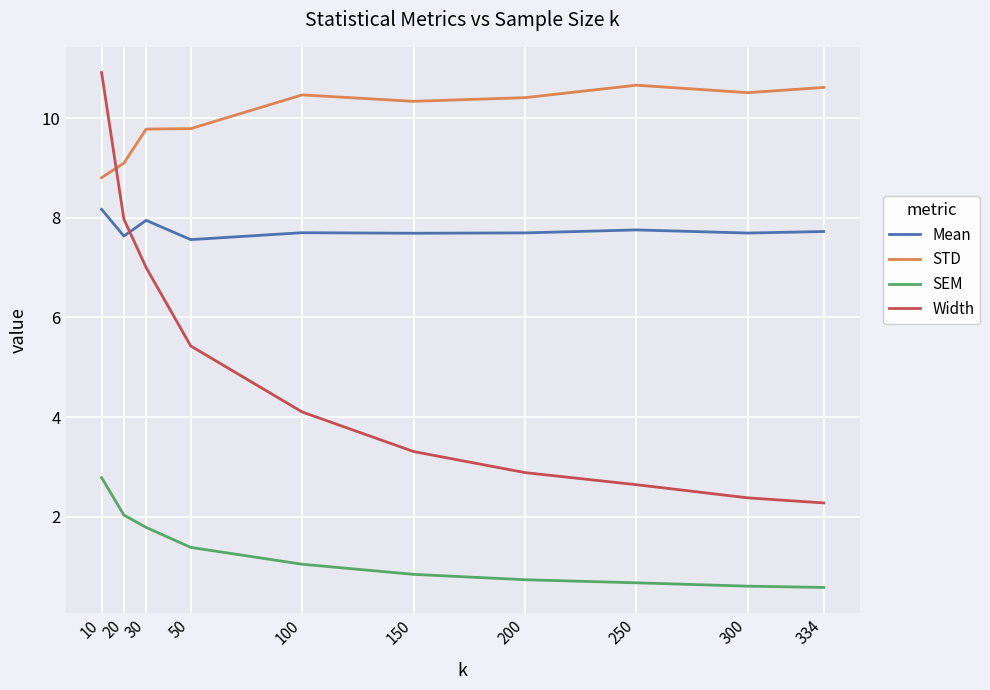

What is the difference between the maximum and minimum values in the SEM series?

2.2